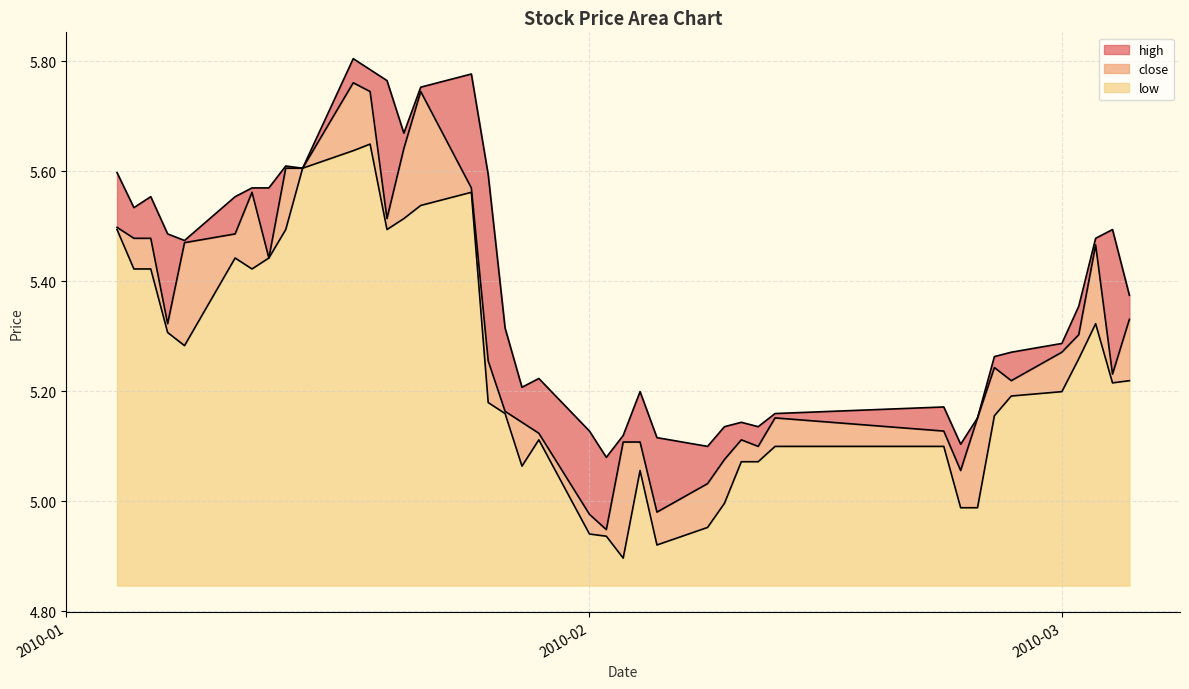

Reading left to right, what are all the values shown in this chart?

high: 0.1	0.1	0.1	0.2	0.0	0.1	0.0	0.1	0.0	0.0	0.0	0.0	0.3	0.0	0.0	0.2	0.3	0.2	0.1	0.1	0.2	0.1	0.0	0.1	0.1	0.1	0.1	0.0	0.0	0.0	0.0	0.0	0.0	0.0	0.1	0.0	0.1	0.0	0.3	0.0
close: 0.0	0.1	0.1	0.0	0.2	0.0	0.1	0.0	0.1	0.0	0.1	0.1	0.0	0.1	0.2	0.0	0.1	0.0	0.1	0.0	0.0	0.0	0.2	0.1	0.1	0.1	0.1	0.0	0.0	0.1	0.0	0.1	0.2	0.1	0.0	0.1	0.0	0.1	0.0	0.1
low: 0.6	0.6	0.6	0.5	0.4	0.6	0.6	0.6	0.6	0.8	0.8	0.8	0.6	0.7	0.7	0.7	0.3	0.3	0.2	0.3	0.1	0.1	0.0	0.2	0.1	0.1	0.1	0.2	0.2	0.3	0.3	0.1	0.1	0.3	0.3	0.4	0.4	0.5	0.4	0.4